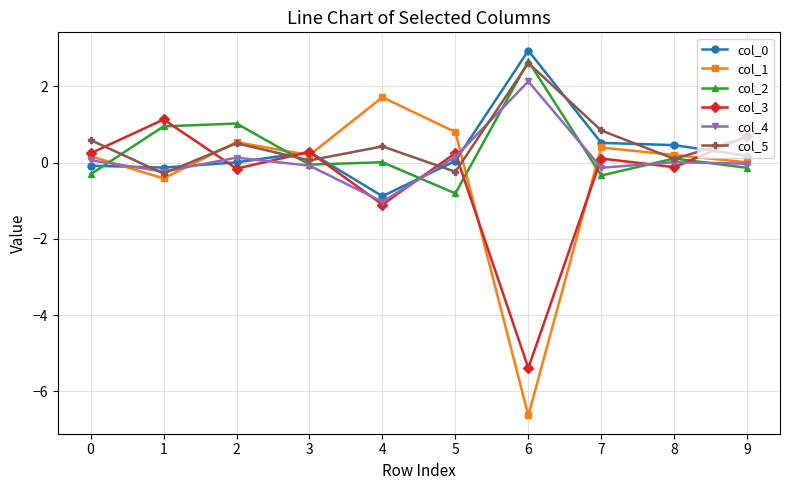

What value does the col_4 series have at 2?

0.1